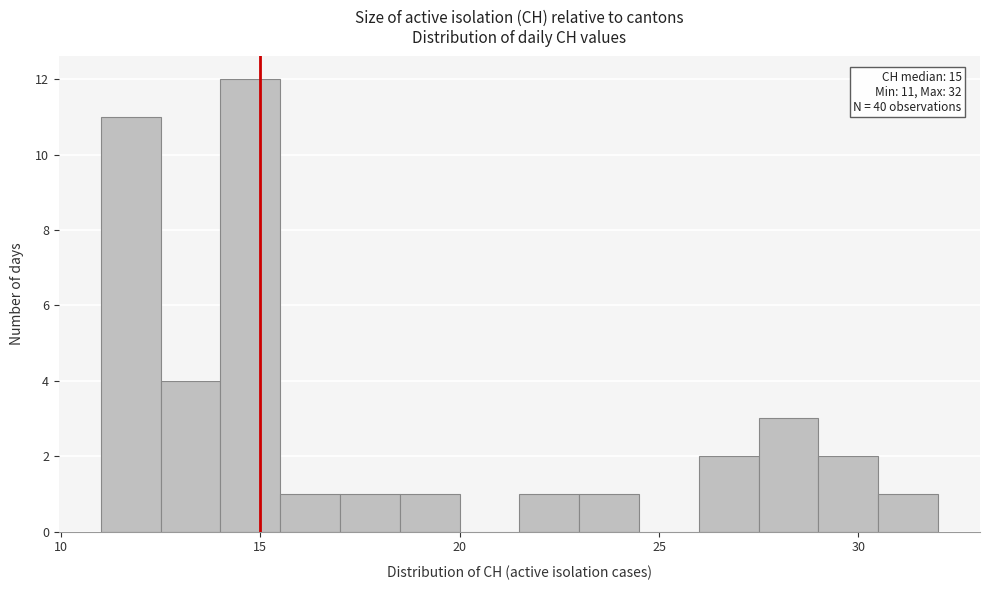

Read against the x-axis, roughly where is the centre of the tallest bar?

15.0